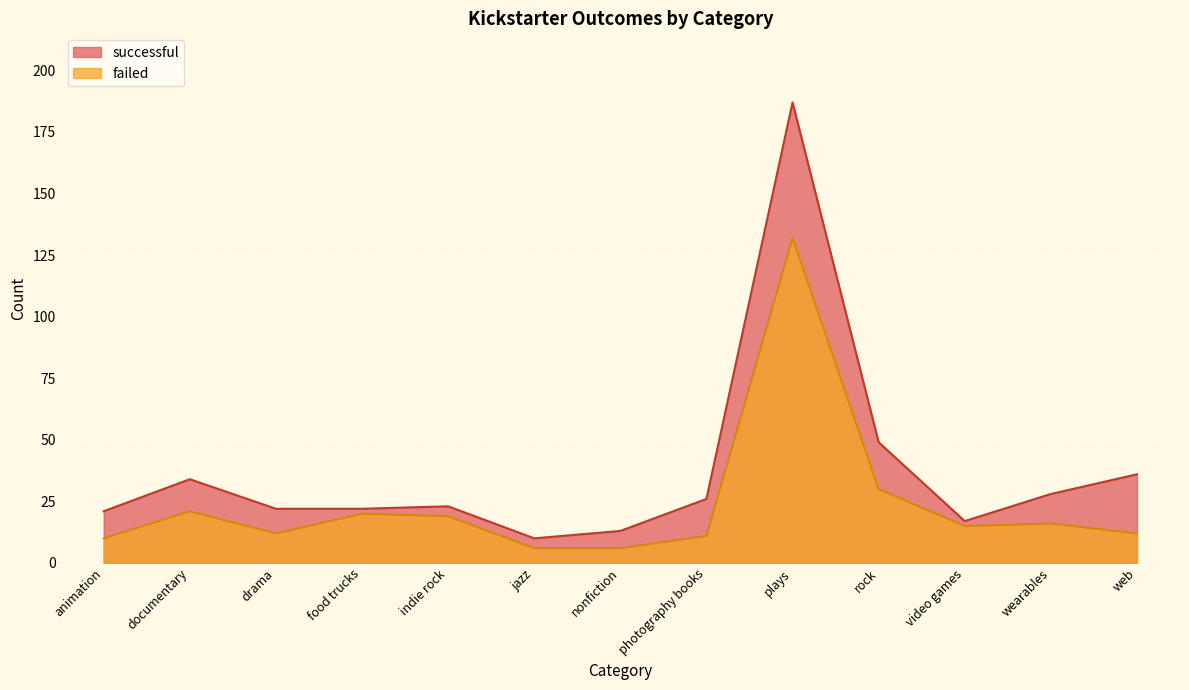

At which label does successful first exceed 23?

documentary